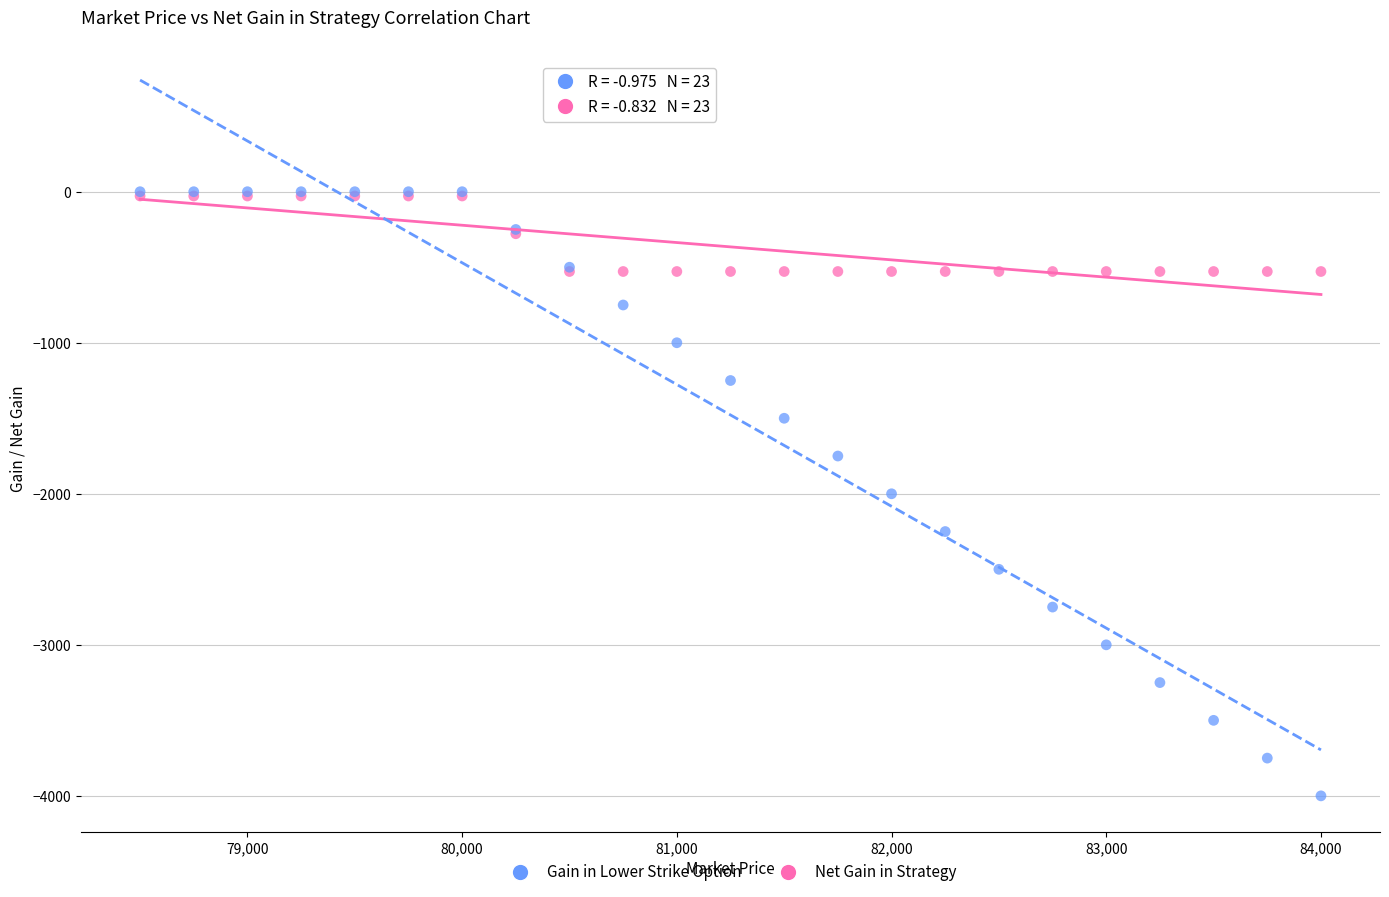

Which series has the widest spread of Y values?

Gain in Lower Strike Option